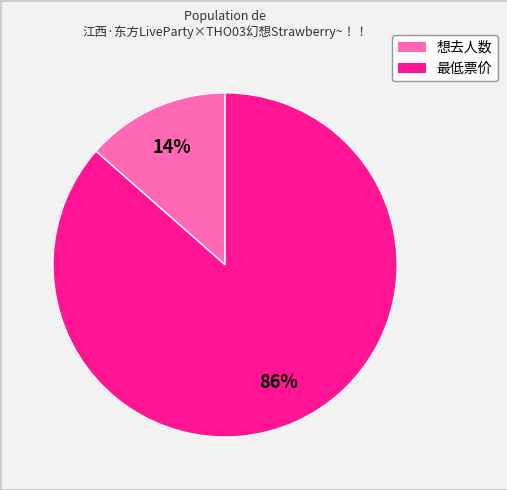

Which slice is the smallest?

想去人数